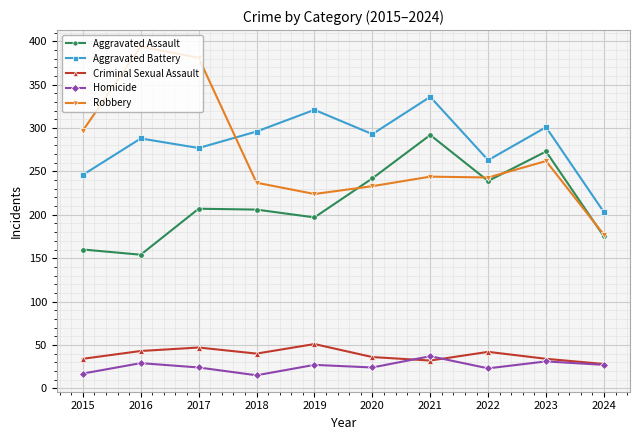

What is the difference between the Aggravated Battery values at 2019 and 2017?

44